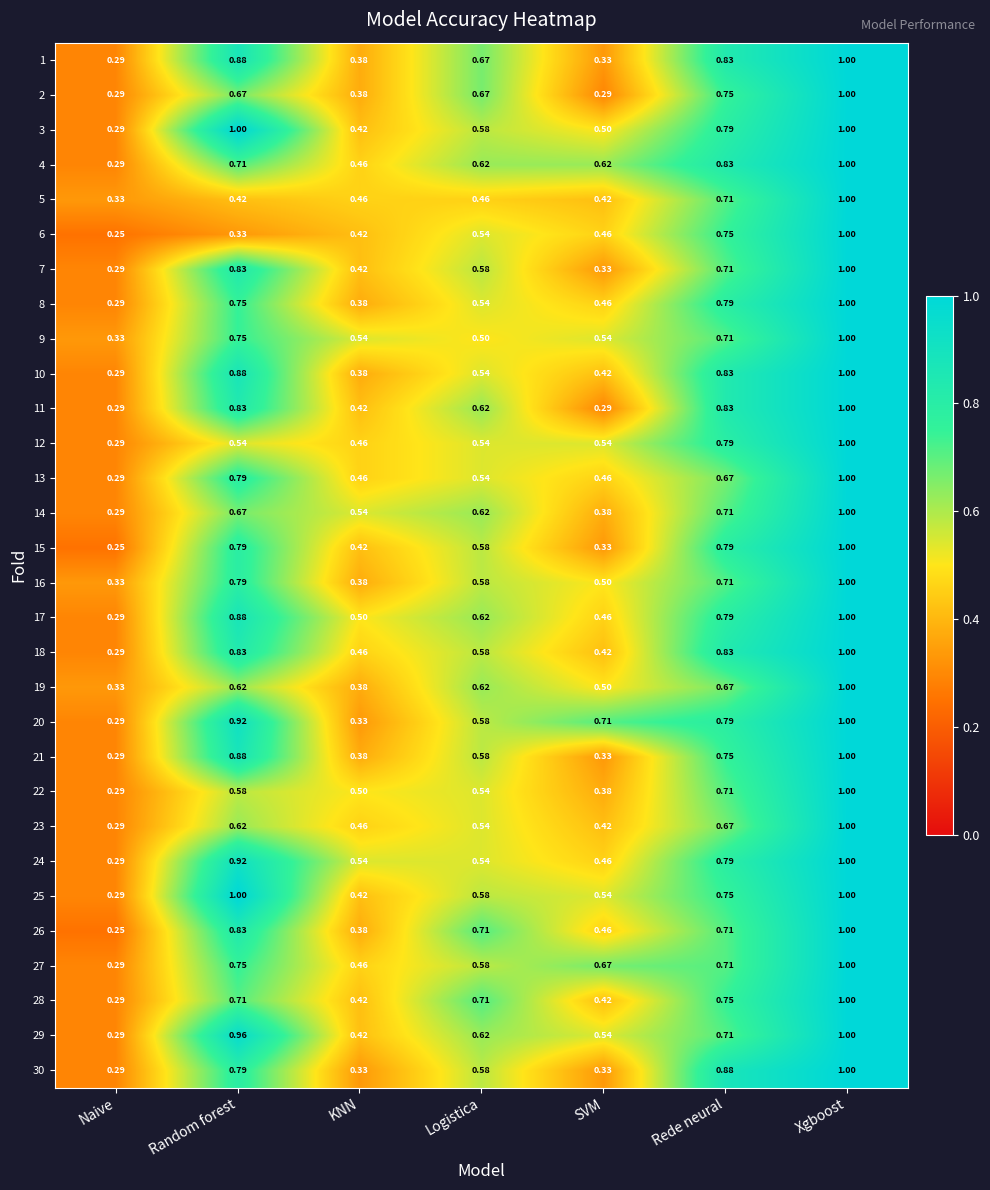

At which category does the chart reach its minimum across all series?

Naive